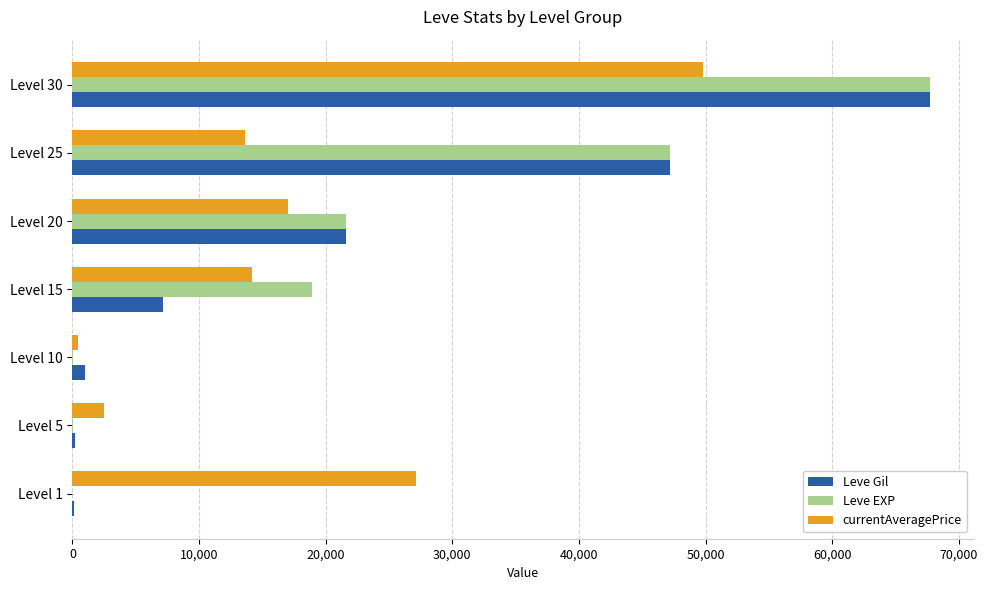

The value of Leve Gil at Level 30 is 113354. True or false?

False